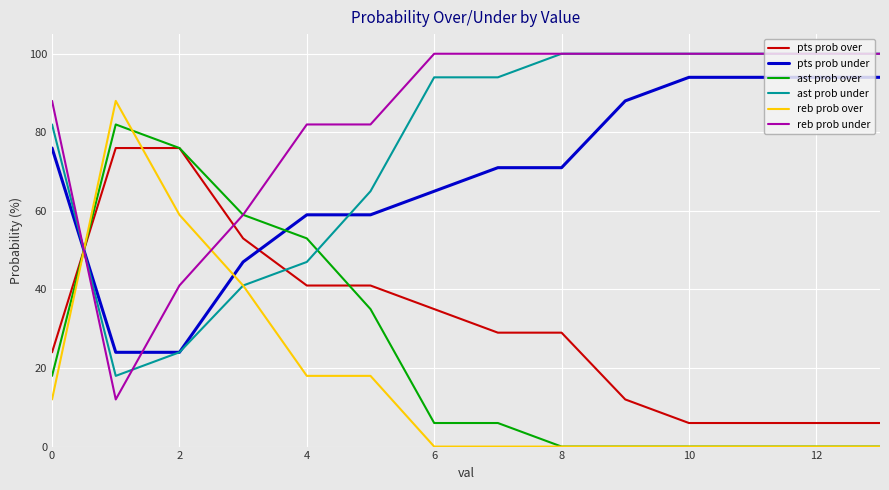

Which series ends up on top after the final intersection of ast prob under and ast prob over?

ast prob under